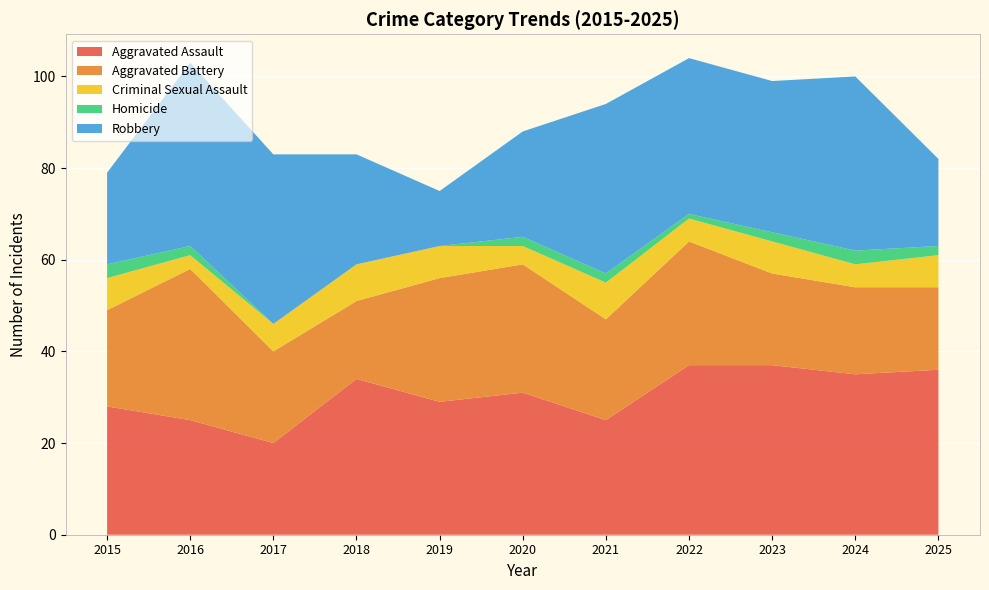

Reading left to right, list all the values displayed in this chart.

Aggravated Assault: 28	25	20	34	29	31	25	37	37	35	36
Aggravated Battery: 21	33	20	17	27	28	22	27	20	19	18
Criminal Sexual Assault: 7	3	6	8	7	4	8	5	7	5	7
Homicide: 3	2	0	0	0	2	2	1	2	3	2
Robbery: 20	40	37	24	12	23	37	34	33	38	19